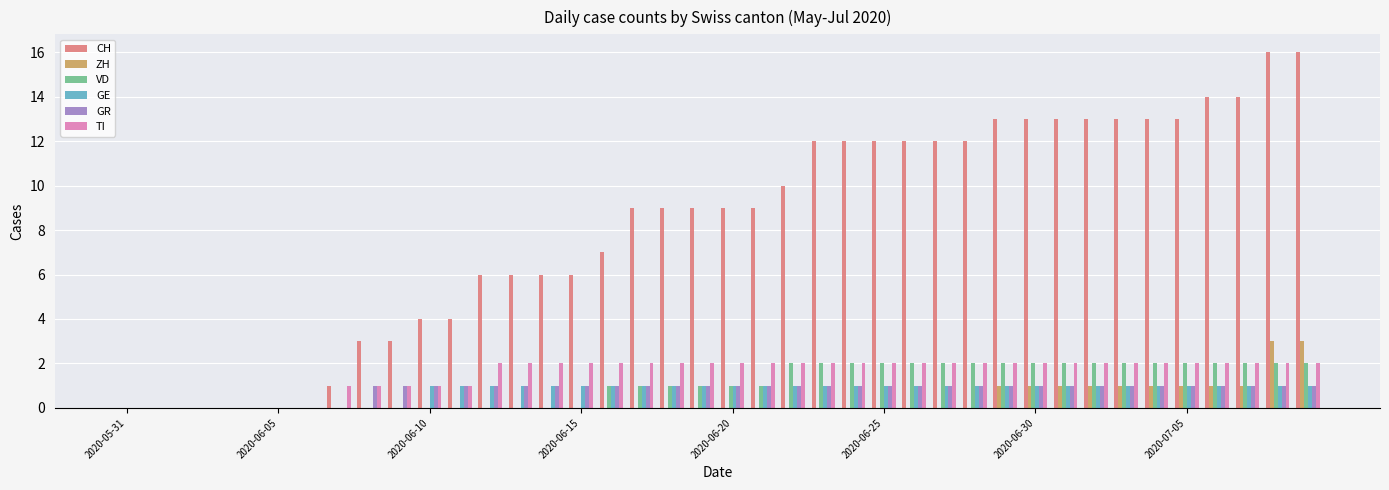

What are all the series names shown in the legend?

CH, ZH, VD, GE, GR, TI